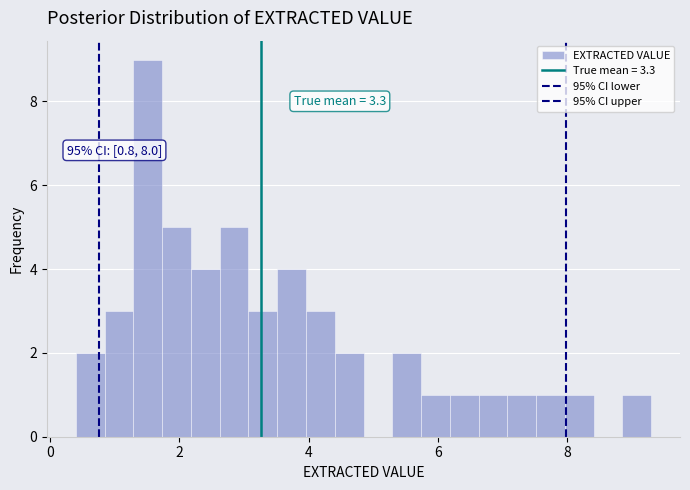

Around what value on the x-axis is the tallest bar? Give the approximate position of its centre, as read against the axis.

1.6